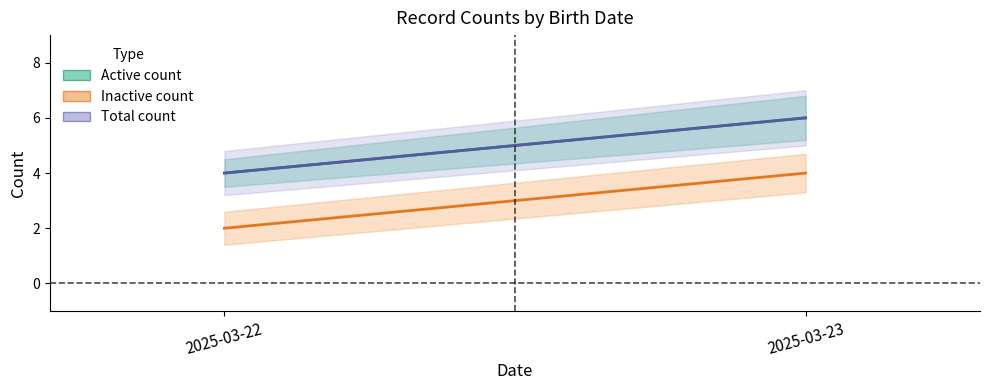

What is the value of the Total count point at the 1st from the left?

4